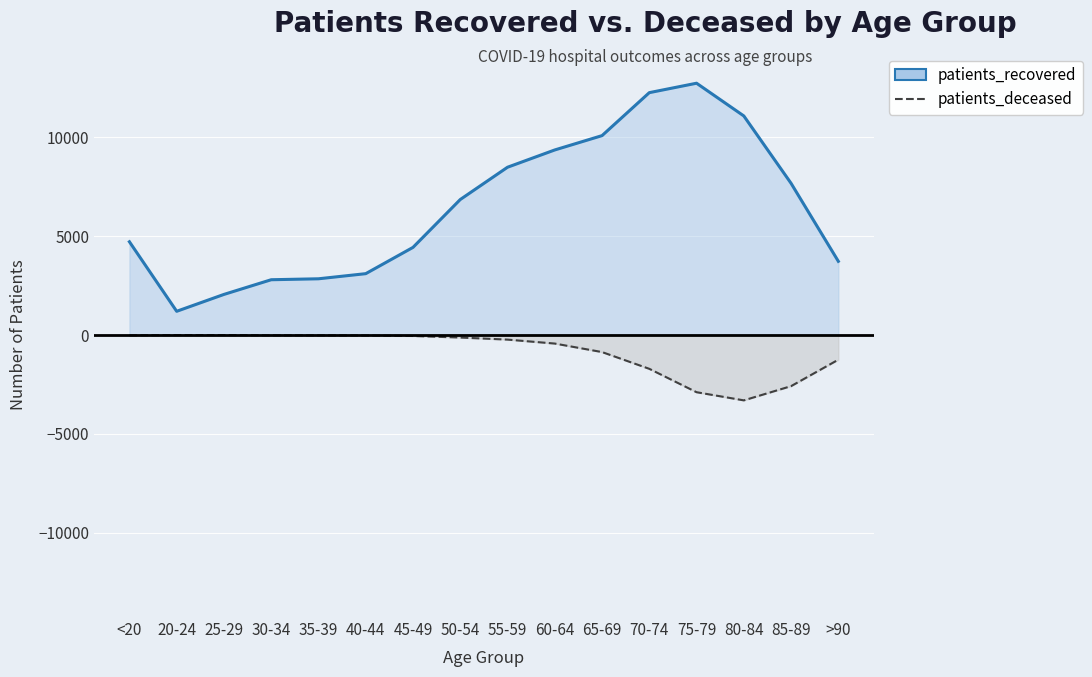

Which series has the largest total across all categories?

patients_recovered